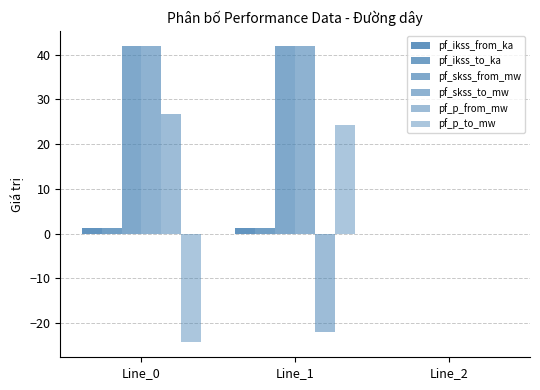

Are the bars grouped side by side (vs. stacked)?

Yes